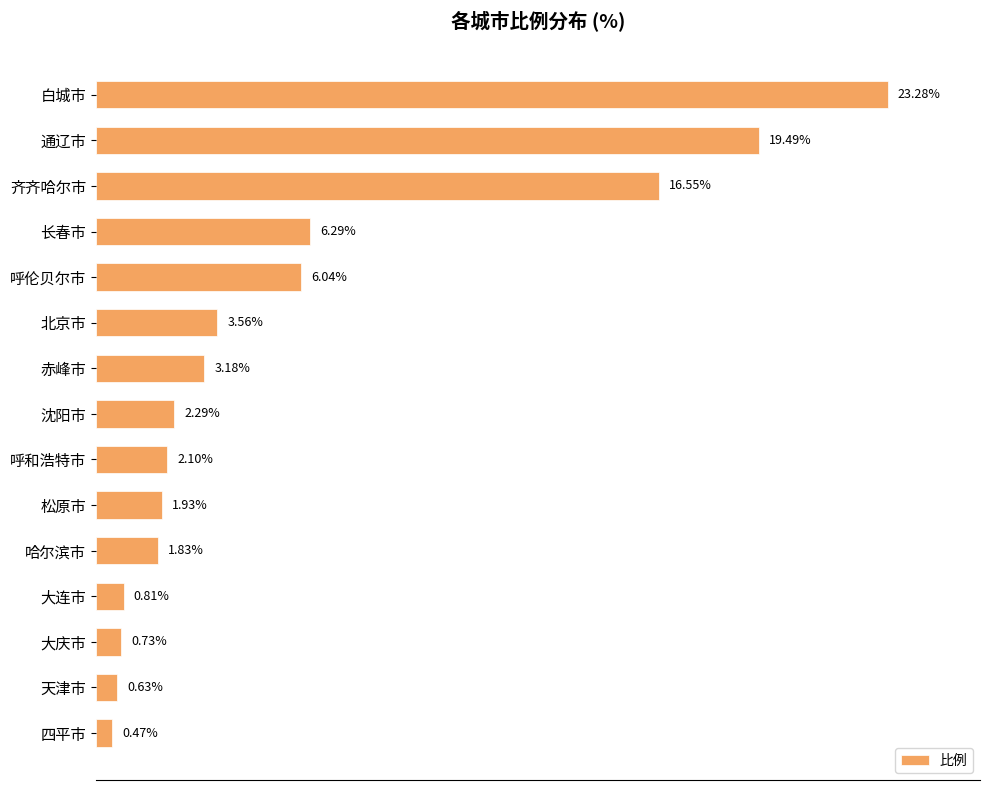

Between 哈尔滨市 and 松原市, which is larger?

松原市